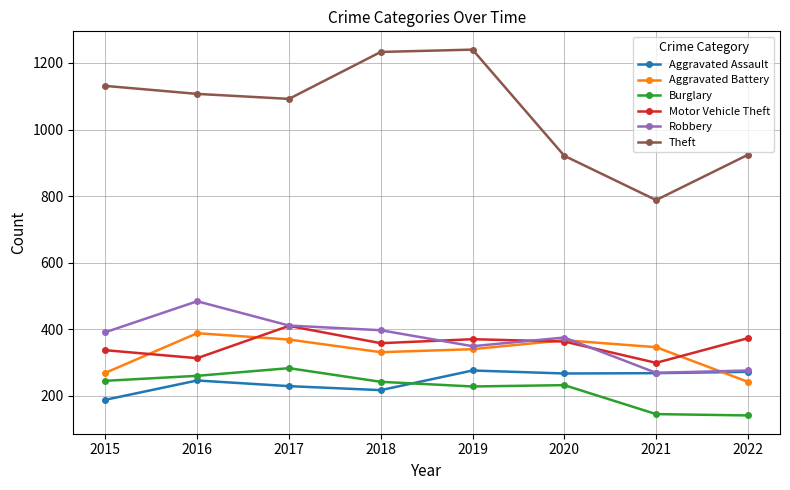

Is it true that Burglary equals 118 at 2017?

False